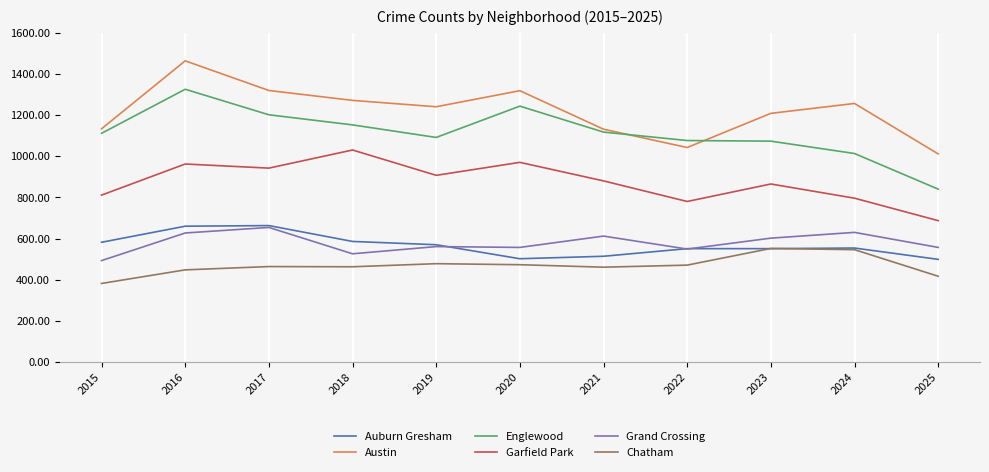

What is the difference between the Auburn Gresham values at 2017 and 2018?

77